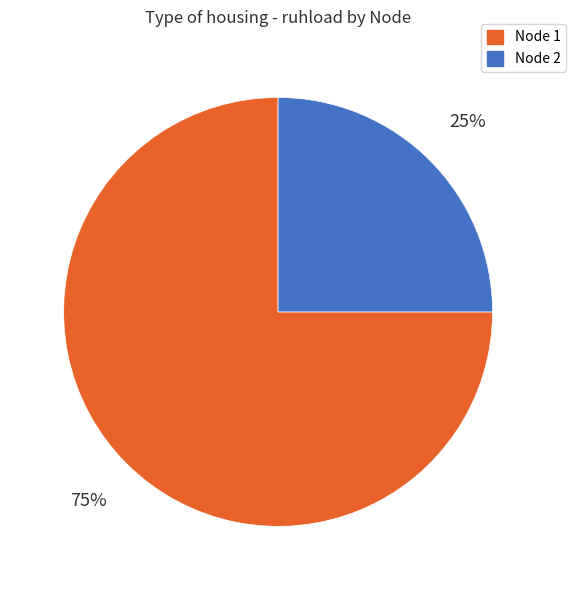

To the nearest percent, what portion does Node 2 represent?

25%